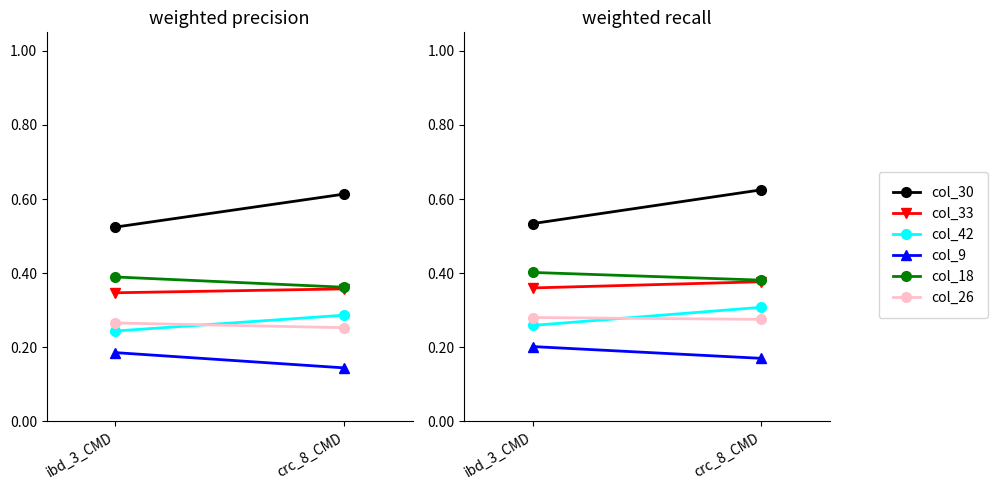

Where is col_18 nearest to the value 0?

crc_8_CMD